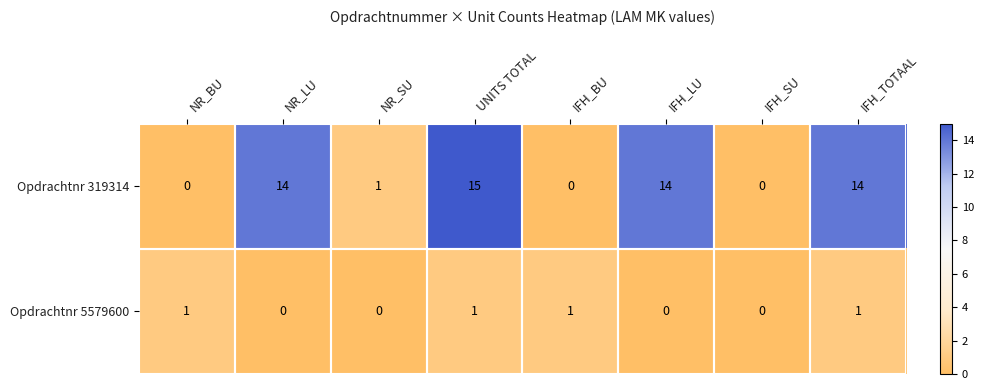

Is it true that Opdrachtnr 319314 equals 0 at NR_SU?

False